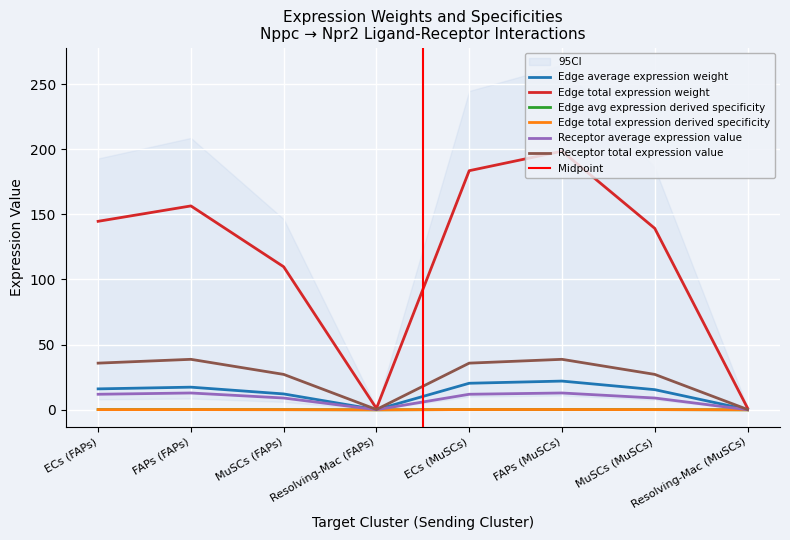

The Edge total expression weight series shows 109.8 at MuSCs (FAPs). True or false?

True